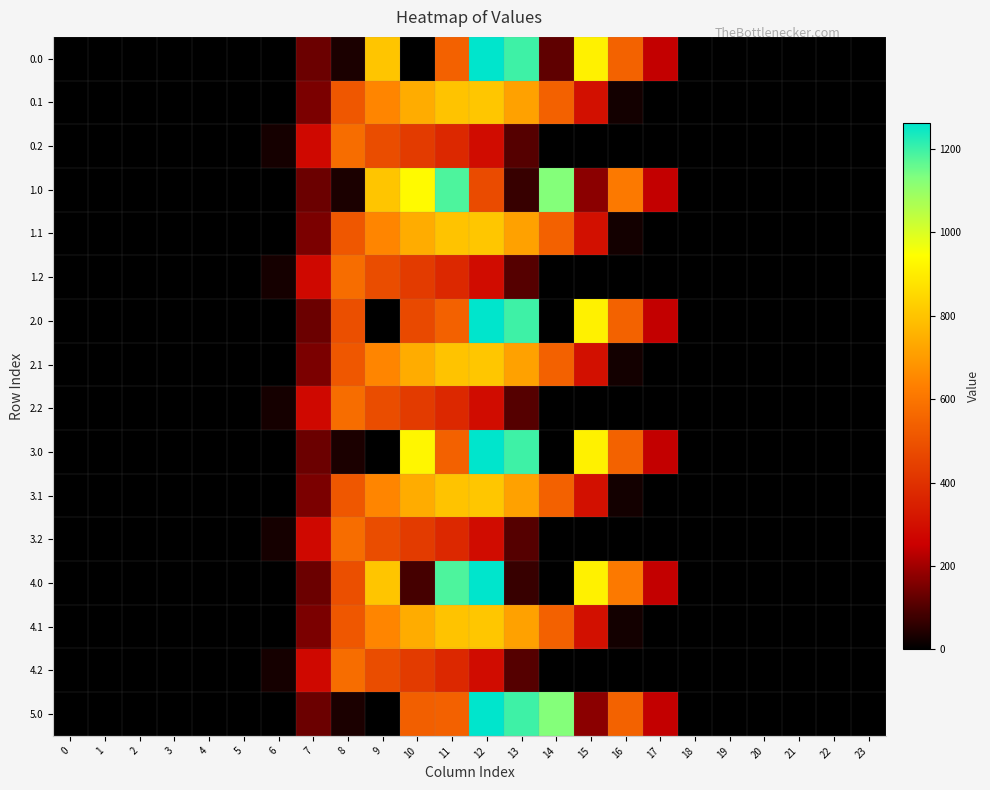

Reading right to left, transcribe all the data shown in this chart.

0.0: 23=0.0	22=0.0	21=0.0	20=0.0	19=0.0	18=0.0	17=243.5	16=545.4	15=911.8	14=120.5	13=1199.2	12=1261.6	11=544.3	10=0.0	9=804.0	8=35.0	7=134.3	6=0.0	5=0.0	4=0.0	3=0.0	2=0.0	1=0.0	0=0.0
0.1: 23=0.0	22=0.0	21=0.0	20=0.0	19=0.0	18=0.0	17=0.0	16=26.8	15=301.4	14=544.1	13=715.3	12=806.9	11=800.2	10=742.1	9=646.9	8=513.5	7=153.2	6=0.0	5=0.0	4=0.0	3=0.0	2=0.0	1=0.0	0=0.0
0.2: 23=0.0	22=0.0	21=0.0	20=0.0	19=0.0	18=0.0	17=0.0	16=0.0	15=0.0	14=0.0	13=107.8	12=289.5	11=374.4	10=430.5	9=480.7	8=576.6	7=276.9	6=29.3	5=0.0	4=0.0	3=0.0	2=0.0	1=0.0	0=0.0
1.0: 23=0.0	22=0.0	21=0.0	20=0.0	19=0.0	18=0.0	17=243.5	16=613.0	15=172.8	14=1128.6	13=70.2	12=477.2	11=1185.2	10=935.8	9=804.0	8=35.0	7=134.3	6=0.0	5=0.0	4=0.0	3=0.0	2=0.0	1=0.0	0=0.0
1.1: 23=0.0	22=0.0	21=0.0	20=0.0	19=0.0	18=0.0	17=0.0	16=26.8	15=301.4	14=544.1	13=715.3	12=806.9	11=800.2	10=742.1	9=646.9	8=513.5	7=153.2	6=0.0	5=0.0	4=0.0	3=0.0	2=0.0	1=0.0	0=0.0
1.2: 23=0.0	22=0.0	21=0.0	20=0.0	19=0.0	18=0.0	17=0.0	16=0.0	15=0.0	14=0.0	13=107.8	12=289.5	11=374.4	10=430.5	9=480.7	8=576.6	7=276.9	6=29.3	5=0.0	4=0.0	3=0.0	2=0.0	1=0.0	0=0.0
2.0: 23=0.0	22=0.0	21=0.0	20=0.0	19=0.0	18=0.0	17=243.5	16=545.4	15=911.8	14=0.3	13=1199.2	12=1261.6	11=544.3	10=470.0	9=0.0	8=489.3	7=134.3	6=0.0	5=0.0	4=0.0	3=0.0	2=0.0	1=0.0	0=0.0
2.1: 23=0.0	22=0.0	21=0.0	20=0.0	19=0.0	18=0.0	17=0.0	16=26.8	15=301.4	14=544.1	13=715.3	12=806.9	11=800.2	10=742.1	9=646.9	8=513.5	7=153.2	6=0.0	5=0.0	4=0.0	3=0.0	2=0.0	1=0.0	0=0.0
2.2: 23=0.0	22=0.0	21=0.0	20=0.0	19=0.0	18=0.0	17=0.0	16=0.0	15=0.0	14=0.0	13=107.8	12=289.5	11=374.4	10=430.5	9=480.7	8=576.6	7=276.9	6=29.3	5=0.0	4=0.0	3=0.0	2=0.0	1=0.0	0=0.0
3.0: 23=0.0	22=0.0	21=0.0	20=0.0	19=0.0	18=0.0	17=243.5	16=545.4	15=911.8	14=0.3	13=1199.2	12=1261.6	11=544.3	10=924.3	9=0.0	8=35.0	7=134.3	6=0.0	5=0.0	4=0.0	3=0.0	2=0.0	1=0.0	0=0.0
3.1: 23=0.0	22=0.0	21=0.0	20=0.0	19=0.0	18=0.0	17=0.0	16=26.8	15=301.4	14=542.8	13=715.3	12=806.9	11=800.2	10=742.1	9=646.9	8=514.8	7=153.2	6=0.0	5=0.0	4=0.0	3=0.0	2=0.0	1=0.0	0=0.0
3.2: 23=0.0	22=0.0	21=0.0	20=0.0	19=0.0	18=0.0	17=0.0	16=0.0	15=0.0	14=0.0	13=107.8	12=289.5	11=374.4	10=430.5	9=480.7	8=576.6	7=276.9	6=29.3	5=0.0	4=0.0	3=0.0	2=0.0	1=0.0	0=0.0
4.0: 23=0.0	22=0.0	21=0.0	20=0.0	19=0.0	18=0.0	17=243.5	16=613.0	15=911.8	14=0.3	13=70.2	12=1261.6	11=1185.2	10=86.4	9=804.0	8=489.3	7=134.3	6=0.0	5=0.0	4=0.0	3=0.0	2=0.0	1=0.0	0=0.0
4.1: 23=0.0	22=0.0	21=0.0	20=0.0	19=0.0	18=0.0	17=0.0	16=26.8	15=301.4	14=544.1	13=715.3	12=806.9	11=800.2	10=742.1	9=646.9	8=513.5	7=153.2	6=0.0	5=0.0	4=0.0	3=0.0	2=0.0	1=0.0	0=0.0
4.2: 23=0.0	22=0.0	21=0.0	20=0.0	19=0.0	18=0.0	17=0.0	16=0.0	15=0.0	14=0.0	13=107.8	12=289.5	11=374.4	10=430.5	9=480.7	8=576.6	7=276.9	6=29.3	5=0.0	4=0.0	3=0.0	2=0.0	1=0.0	0=0.0
5.0: 23=0.0	22=0.0	21=0.0	20=0.0	19=0.0	18=0.0	17=243.5	16=545.4	15=172.8	14=1128.6	13=1199.2	12=1261.6	11=544.3	10=535.0	9=0.0	8=35.0	7=134.3	6=0.0	5=0.0	4=0.0	3=0.0	2=0.0	1=0.0	0=0.0